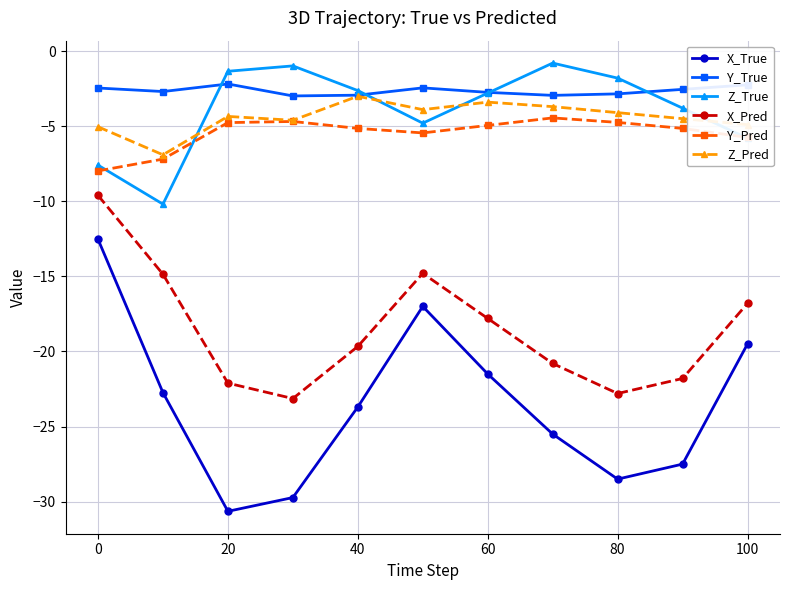

True or false: Y_True and X_True intersect in this chart.

False